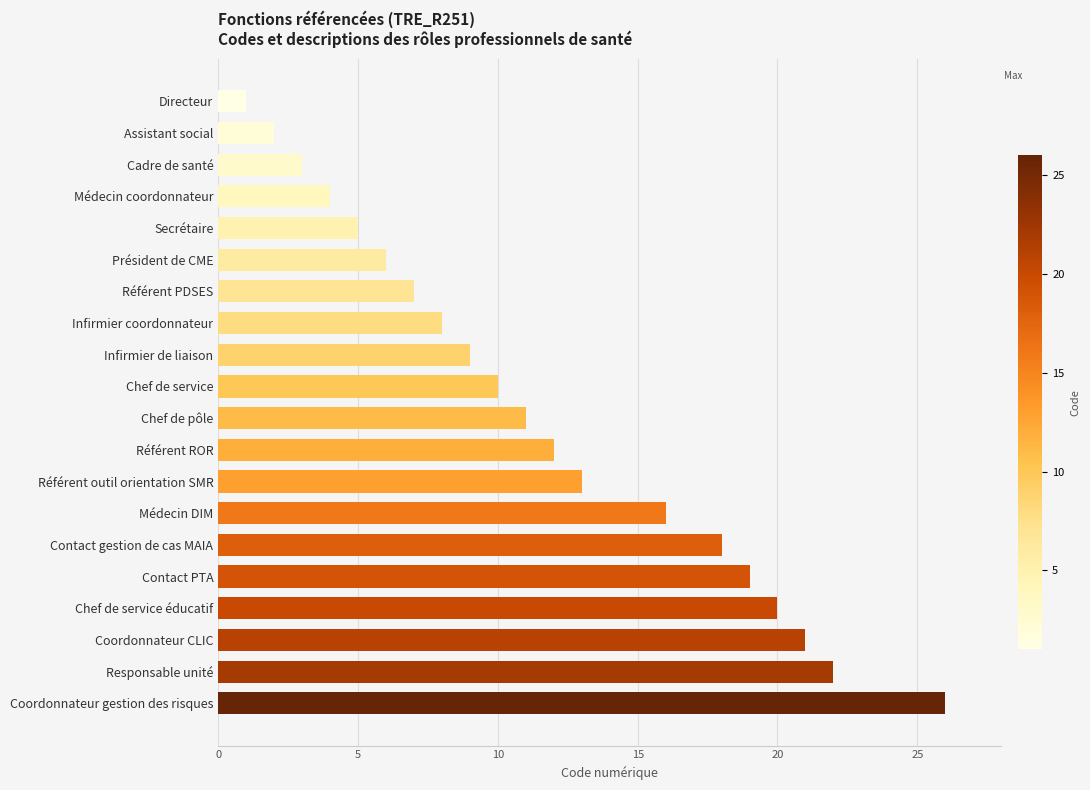

What is the difference between the second highest and minimum values?

21